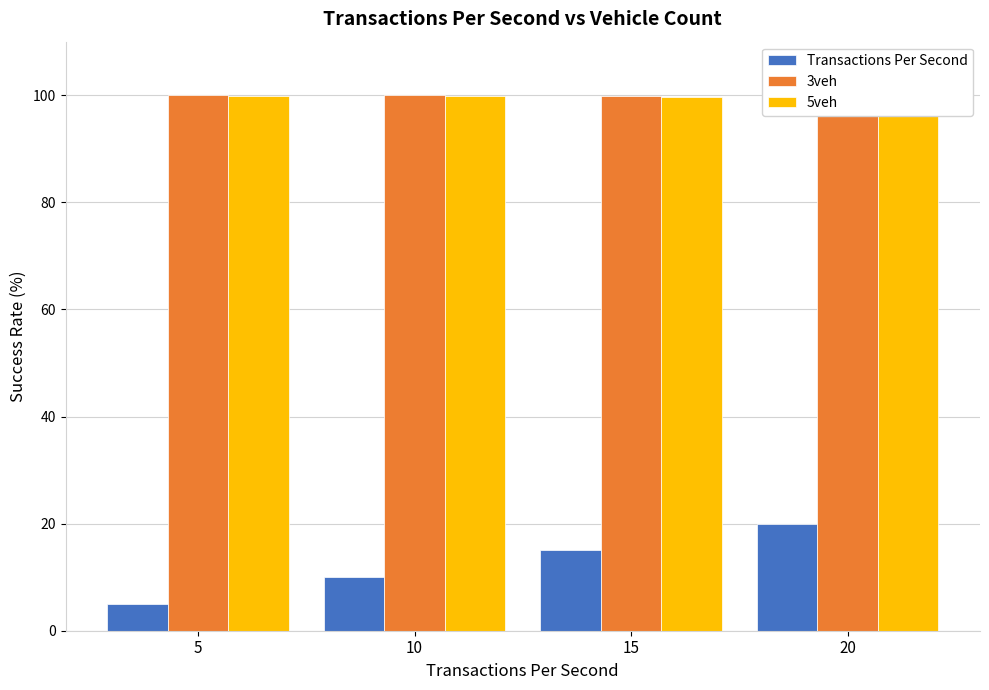

Count the Transactions Per Second values in the range 10 to 20.

3